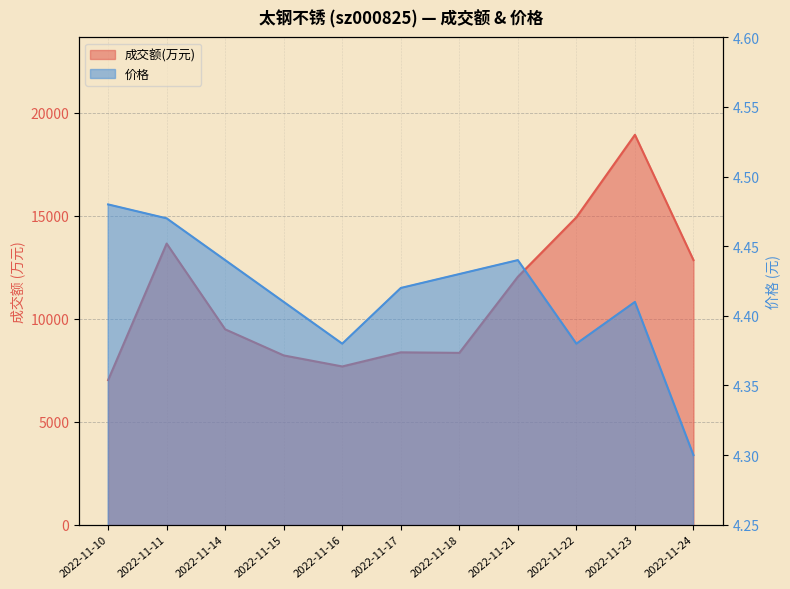

At which category does 成交额(万元) reach its first local peak?

2022-11-11